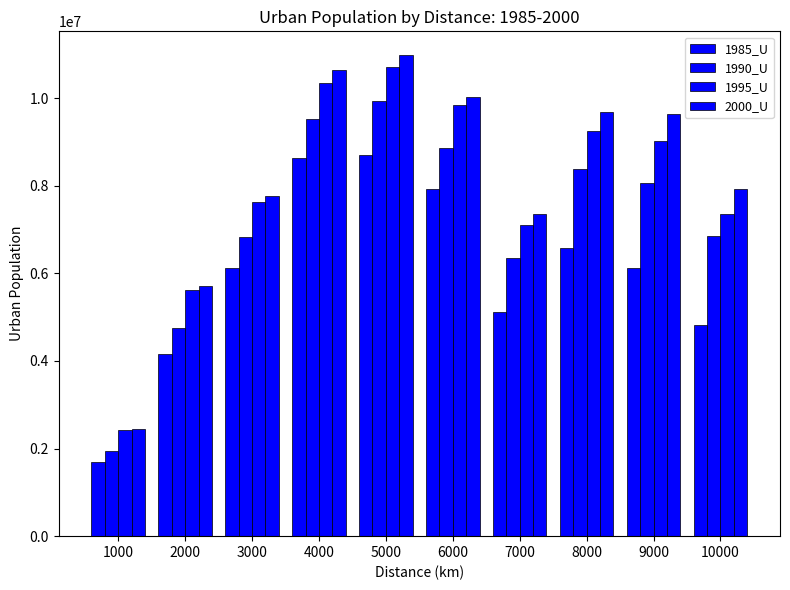

The 2000_U series shows 7775333 at 3000. True or false?

True